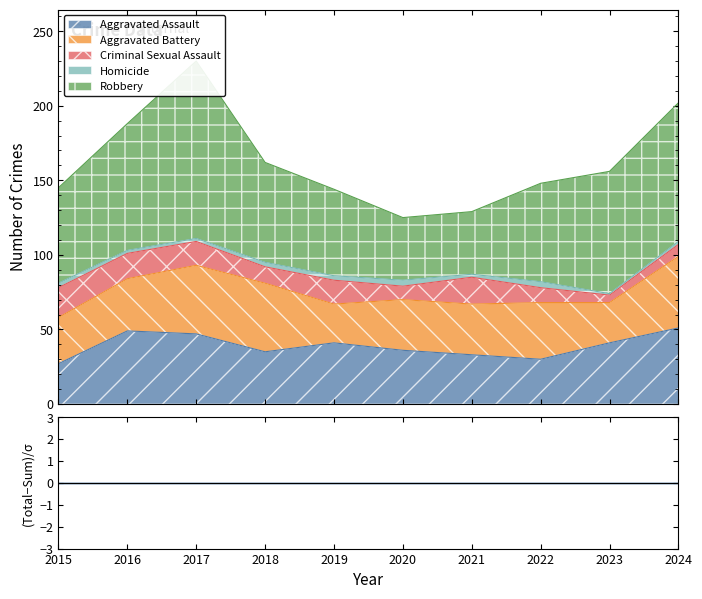

How many interior local peaks does the Aggravated Assault series have?

2